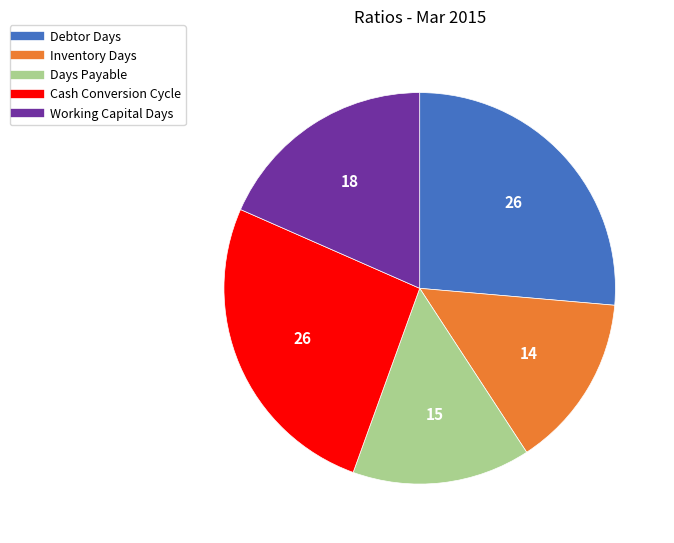

Does Cash Conversion Cycle represent more than half of the total?

No